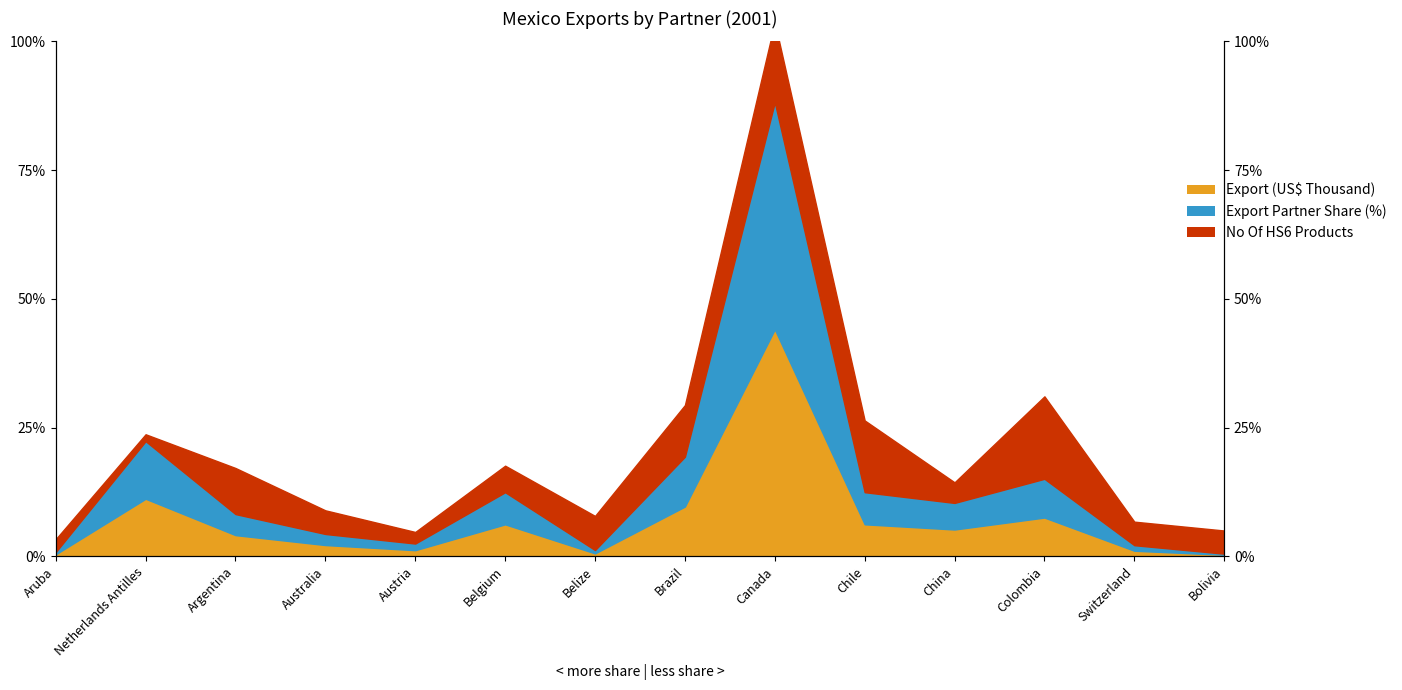

List the labels in order of Export Partner Share (%) value, largest first.

Canada, Netherlands Antilles, Brazil, Colombia, Chile, Belgium, China, Argentina, Australia, Austria, Switzerland, Belize, Aruba, Bolivia